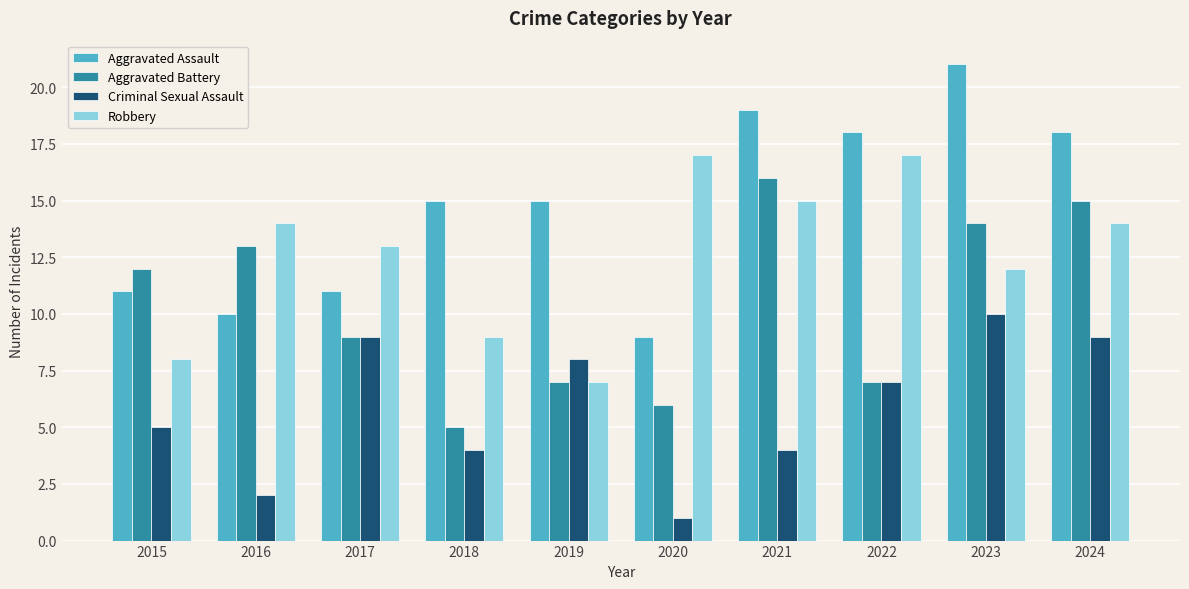

Does the chart contain stacked bars?

No